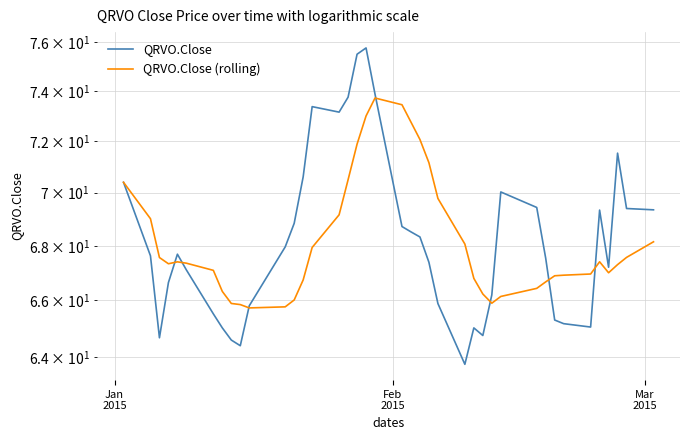

The value of QRVO.Close (rolling) at 38 is 20.7. True or false?

False